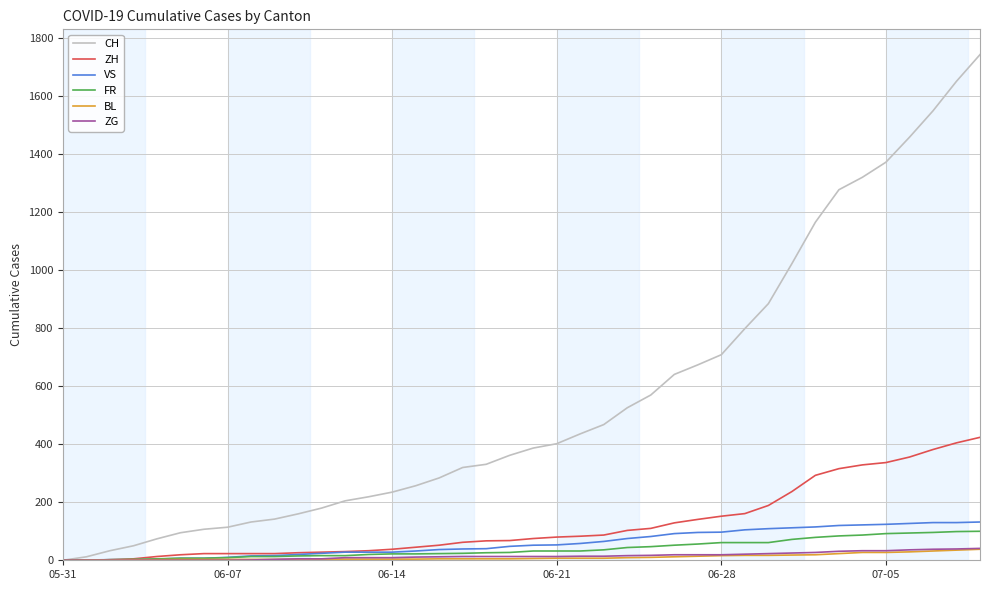

What is the maximum value shown in the chart?

1744